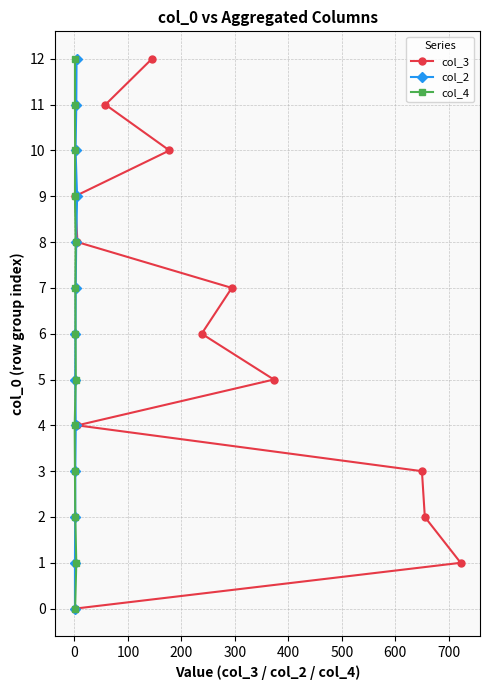

True or false: col_4 and col_3 cross at least once.

False